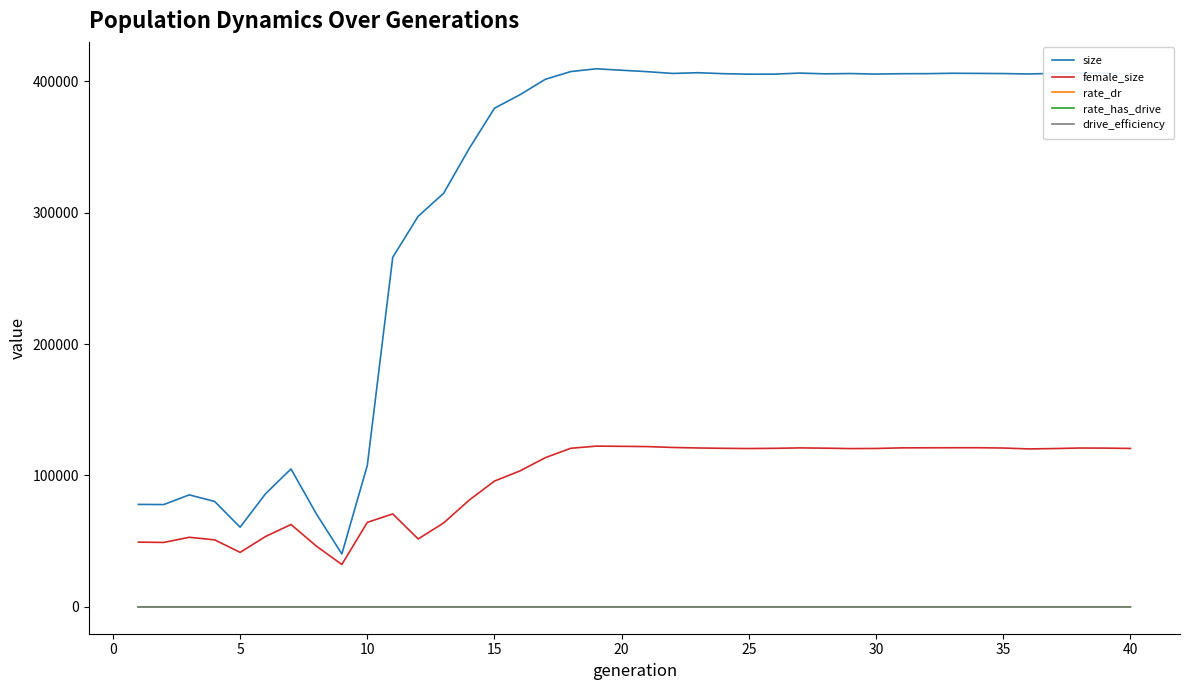

Is this an area chart (filled region under the line)?

No